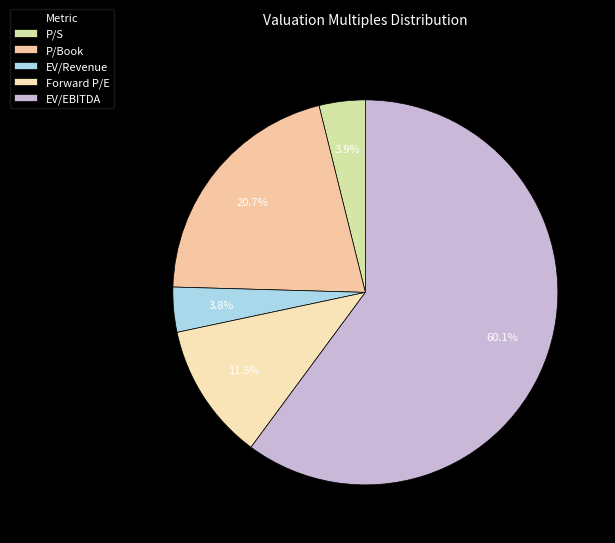

To the nearest percent, what is the average slice percentage?

20%